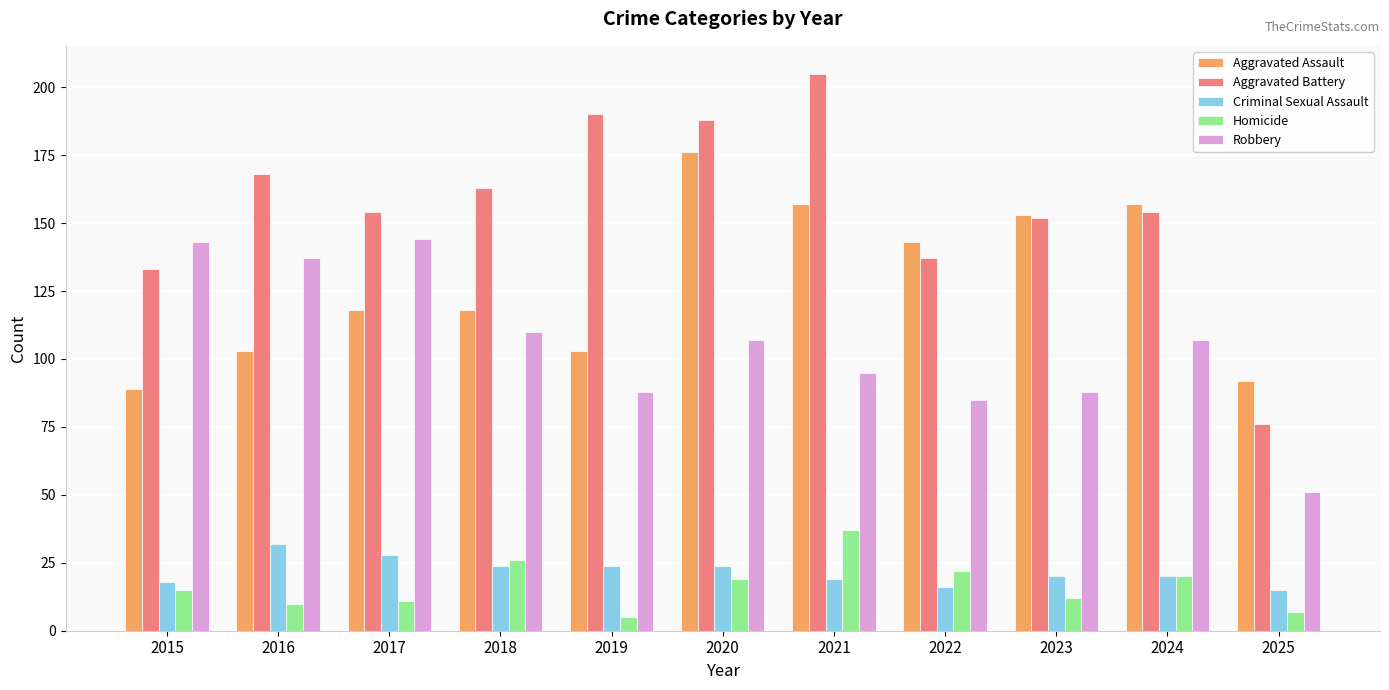

At 2019, list the series in order from largest to smallest.

Aggravated Battery, Aggravated Assault, Robbery, Criminal Sexual Assault, Homicide